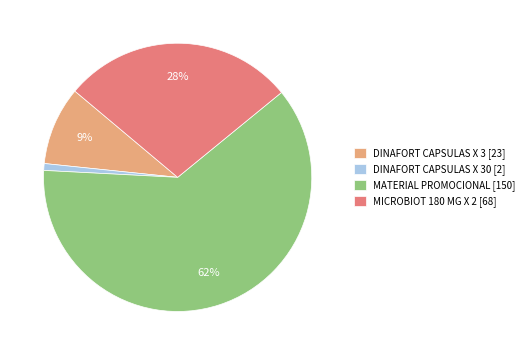

What is the majority slice?

MATERIAL PROMOCIONAL [150]